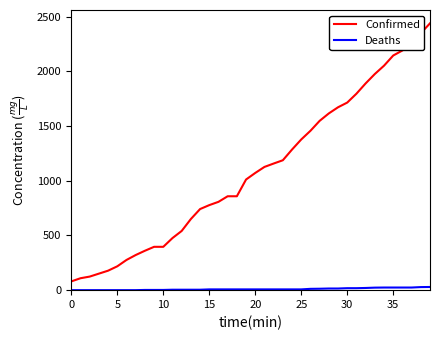

Which series has the largest total across all categories?

Confirmed